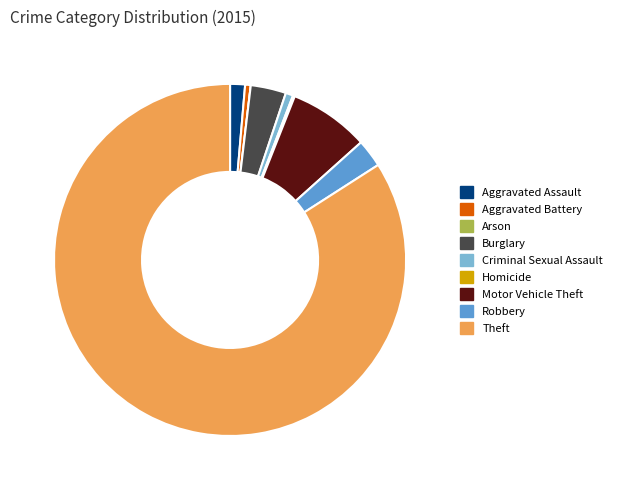

Is it true that Aggravated Battery is 1% of the pie?

True